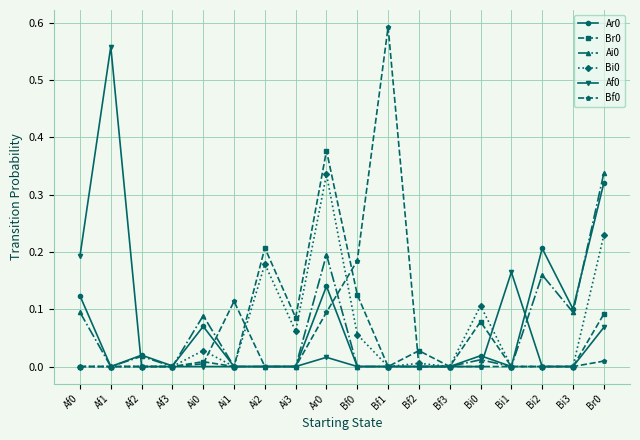

Count the number of categories in the chart.

18